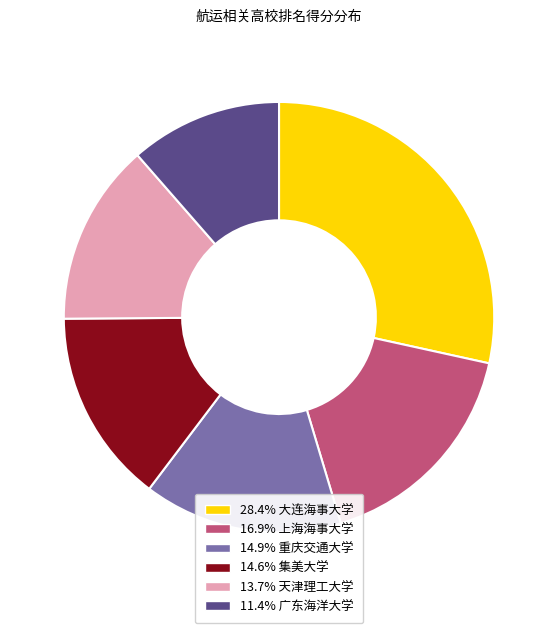

Is there any slice that represents more than half of the pie?

No